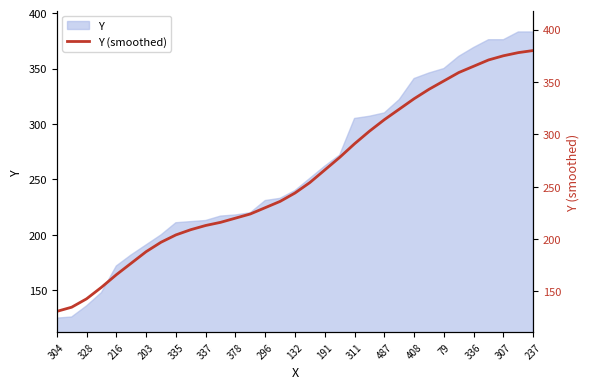

Is it true that Y equals 213 at 337?

True